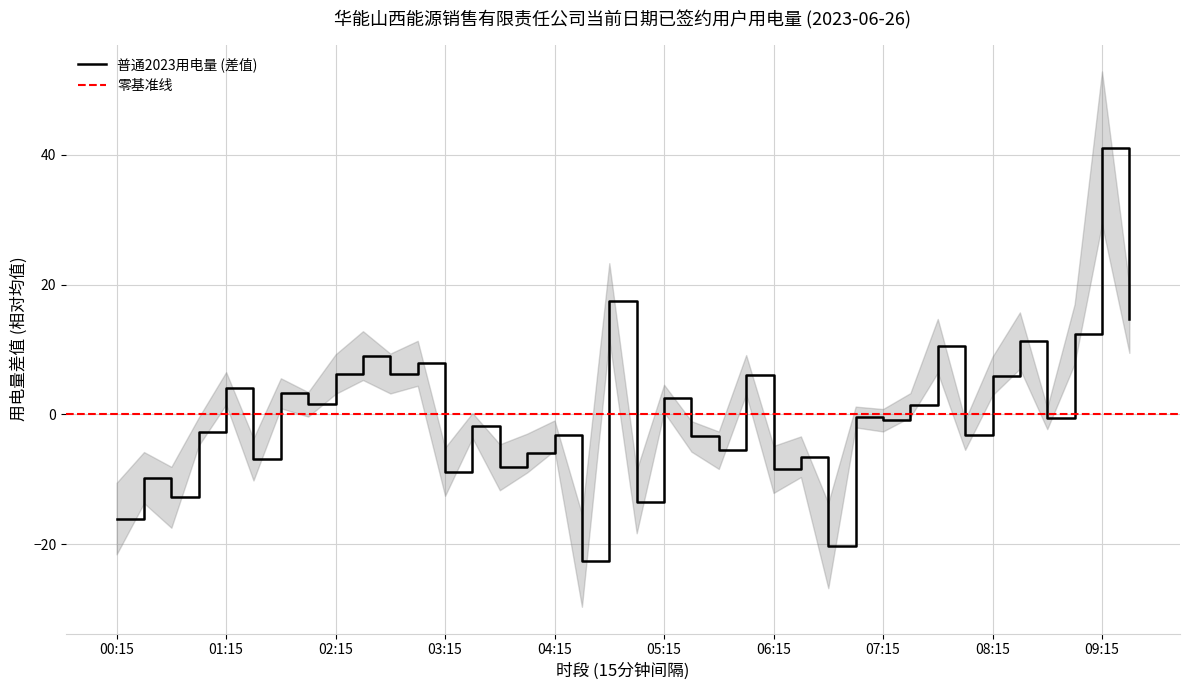

Which has a higher value, 05:15 or 02:15?

02:15